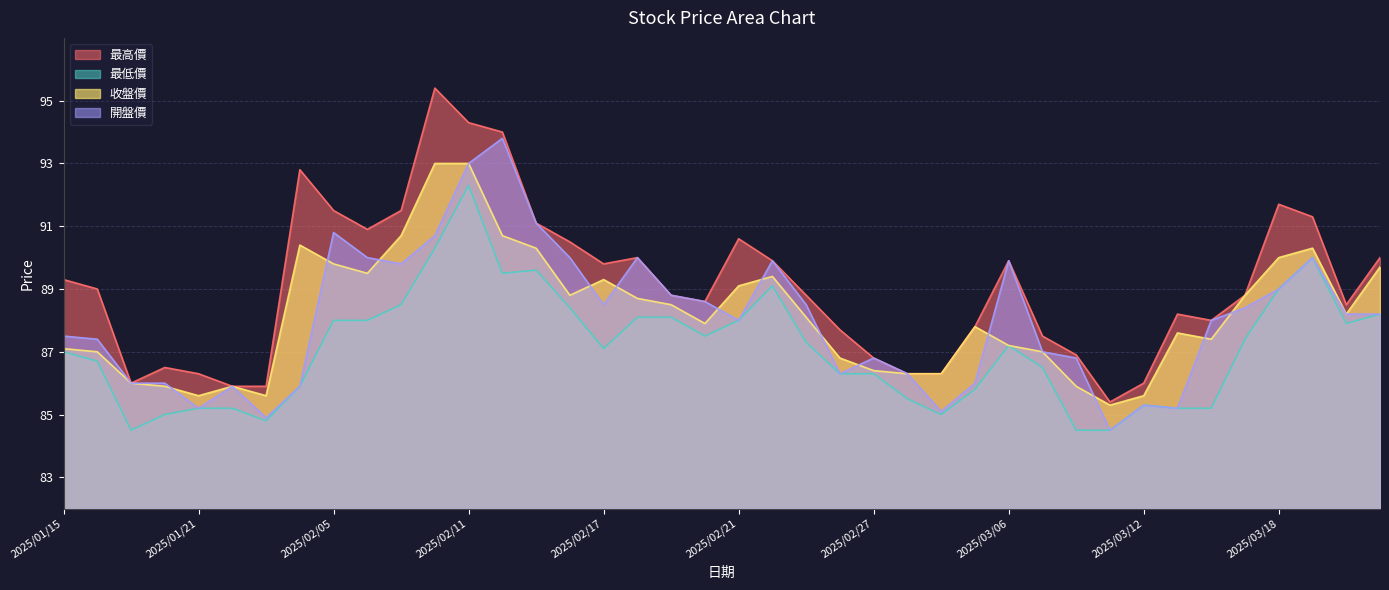

What is the sum of the 最低價 values at 2025/02/07 and 2025/01/16?

175.2